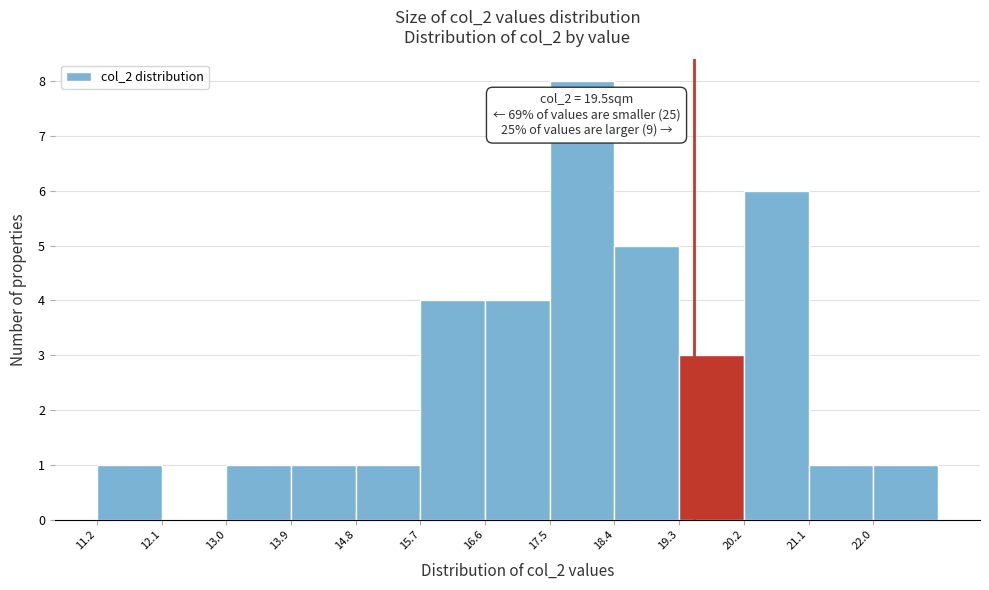

Over which range of the x-axis is the bar tallest?

17.5 to 18.4